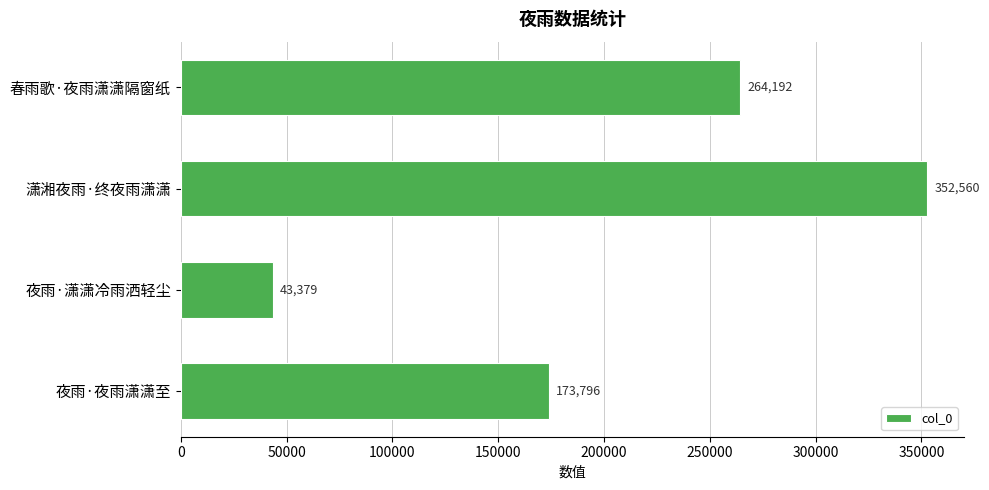

Reading top to bottom, transcribe all the data shown in this chart.

264192	352560	43379	173796